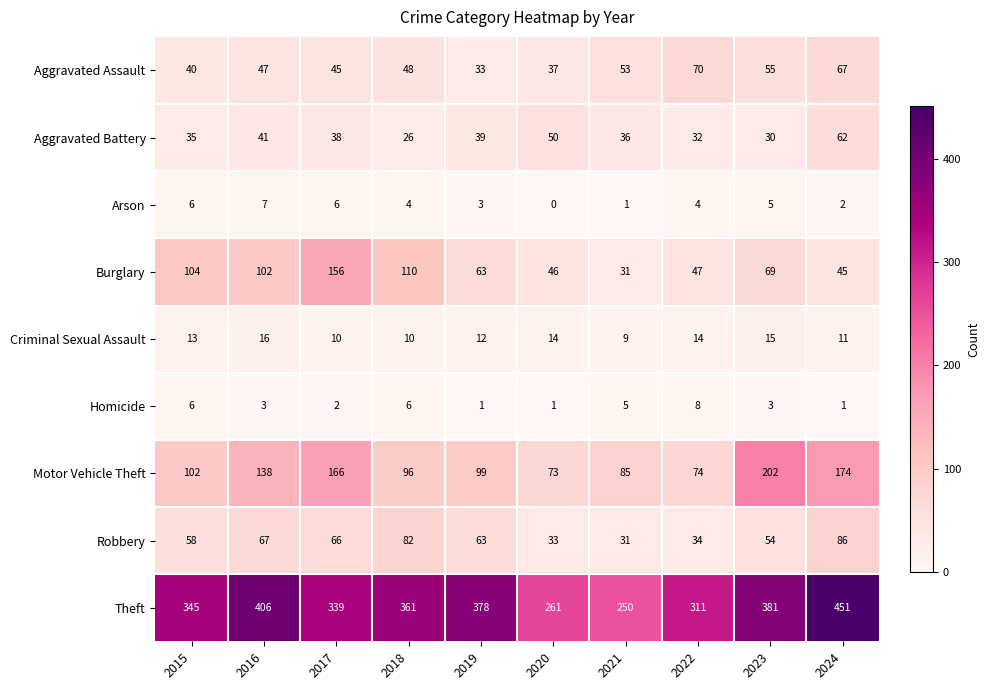

What is the difference between the Aggravated Assault values at 2020 and 2018?

11